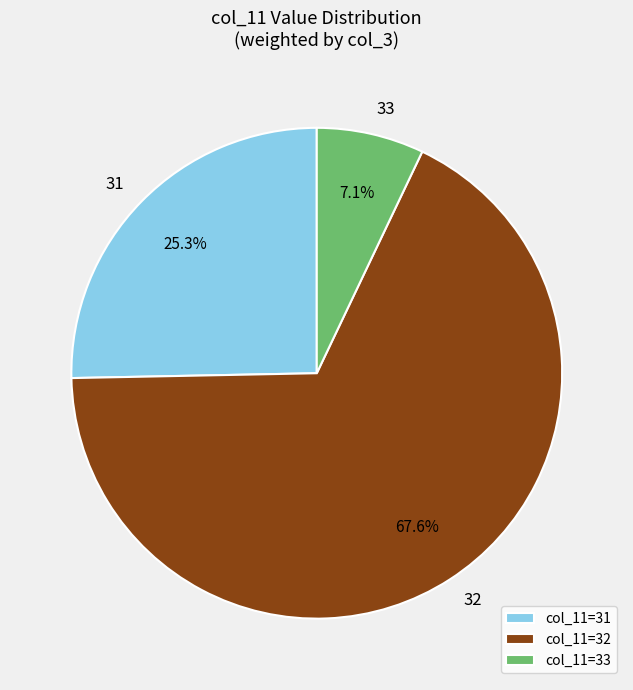

To the nearest percent, what portion does 31 represent?

25%